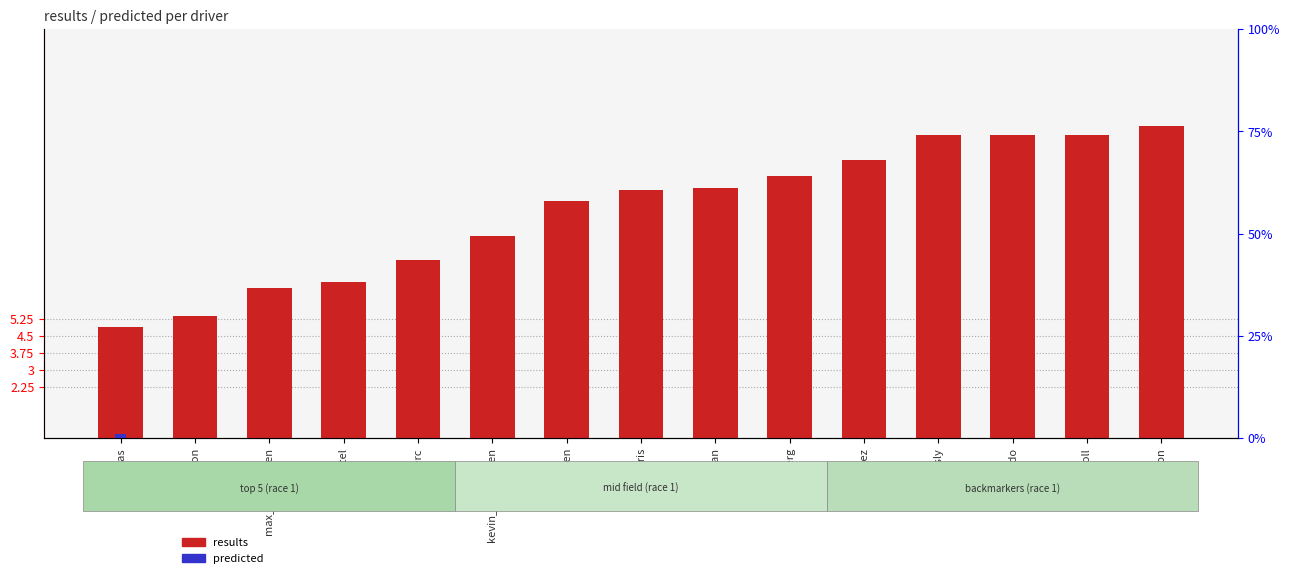

What is the label of the 7th bar from the right?

grosjean